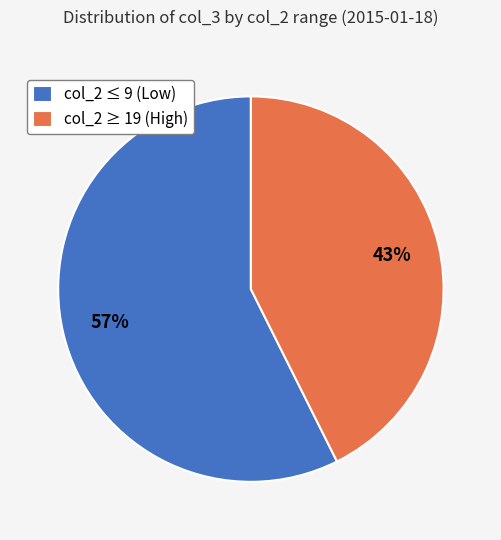

Do col_2 ≥ 19 (High) and col_2 ≤ 9 (Low) together represent more than half of the pie?

Yes